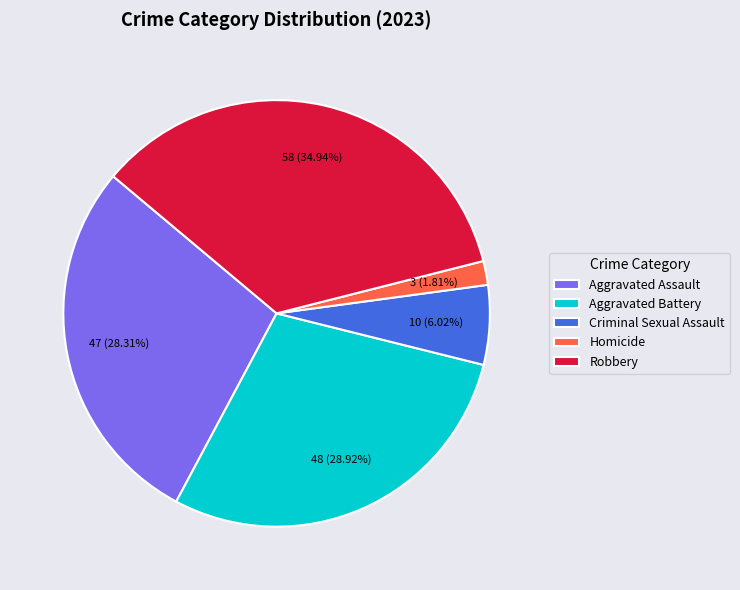

Which slice is the largest?

Robbery